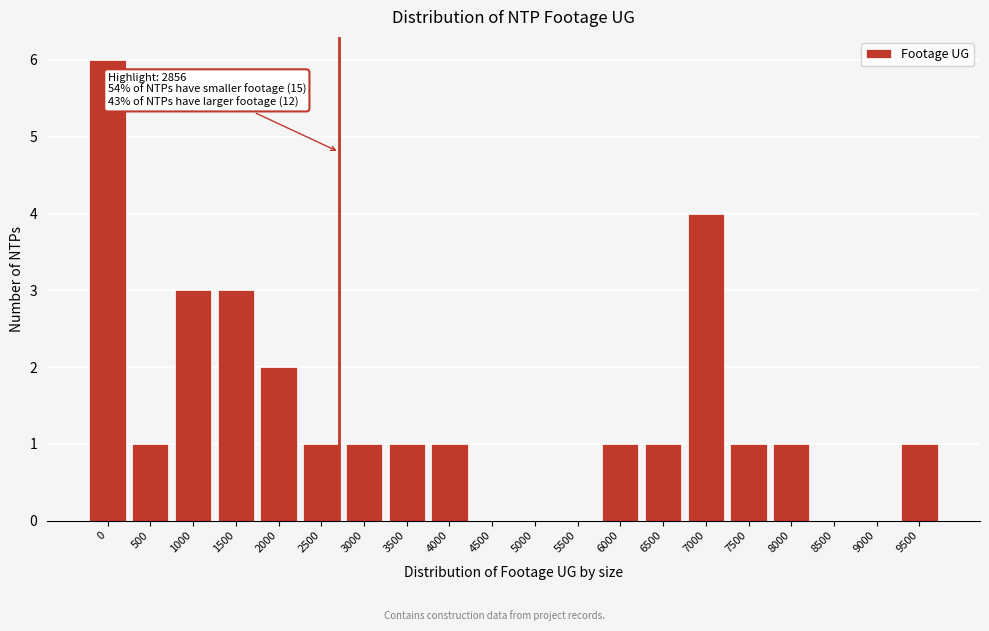

Reading left to right, what are all the values shown in this chart?

0=6	500=1	1000=3	1500=3	2000=2	2500=1	3000=1	3500=1	4000=1	4500=0	5000=0	5500=0	6000=1	6500=1	7000=4	7500=1	8000=1	8500=0	9000=0	9500=1